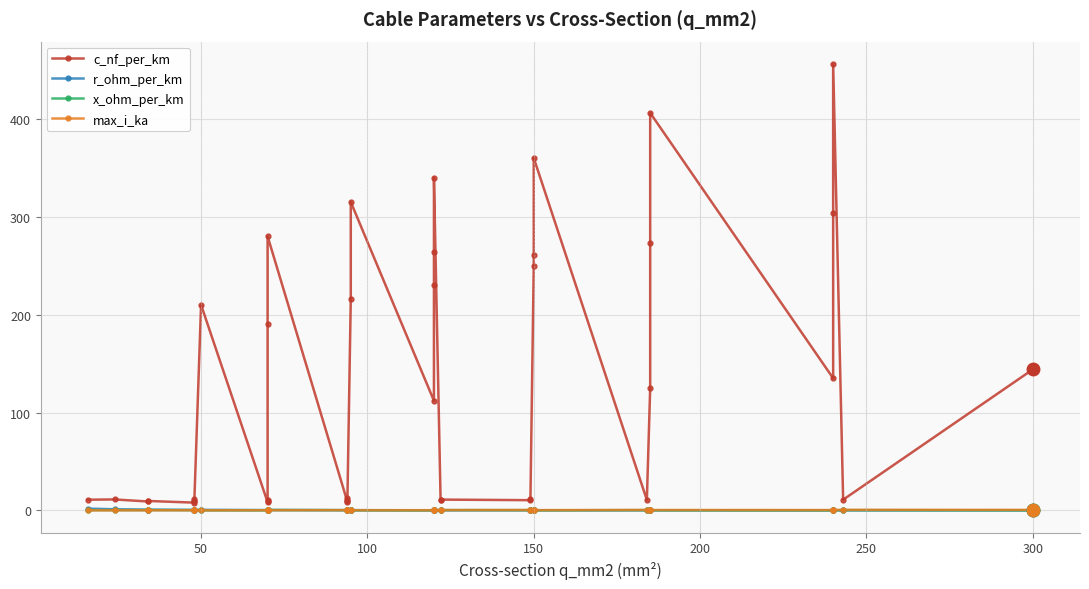

What is the difference between the second highest and minimum values in the r_ohm_per_km series?

1.1